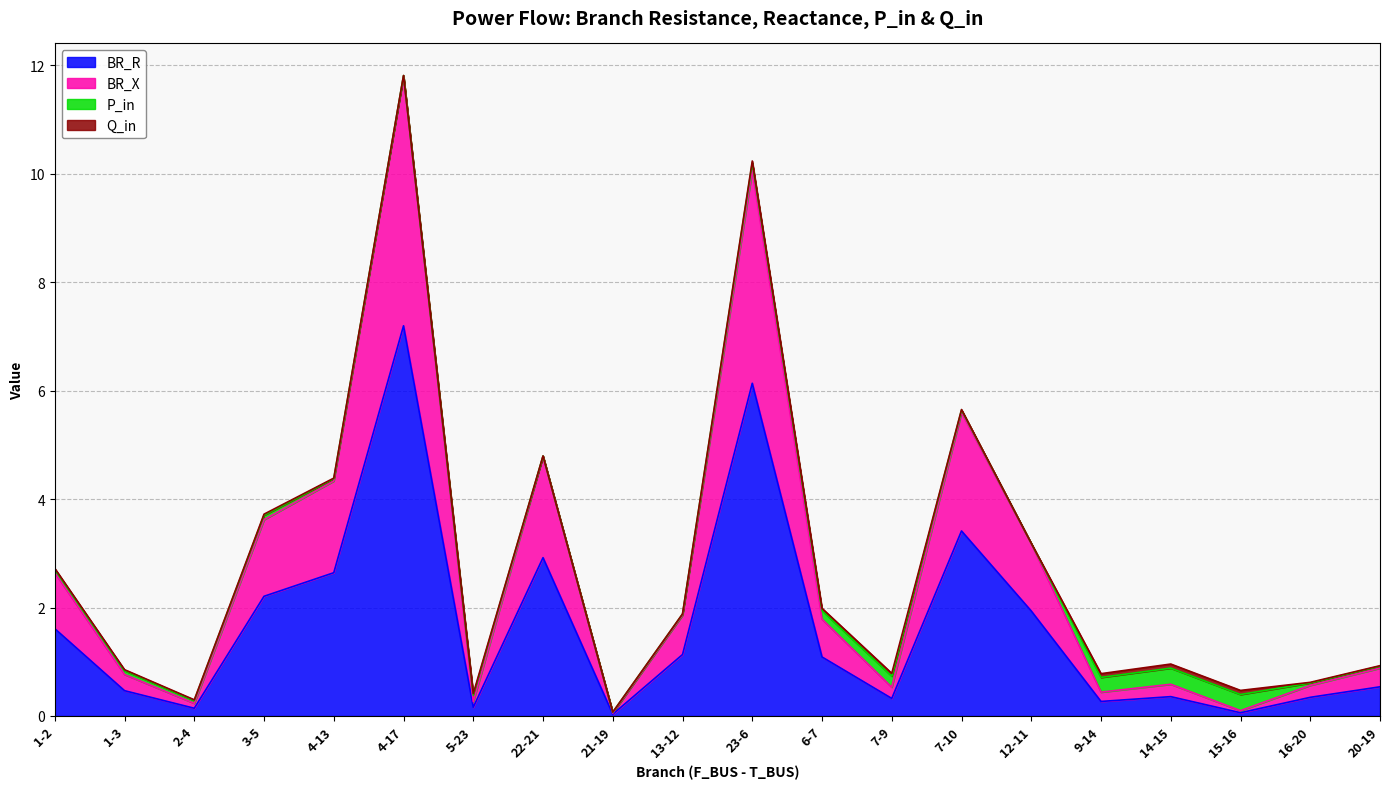

What is the maximum value for BR_R?

7.2